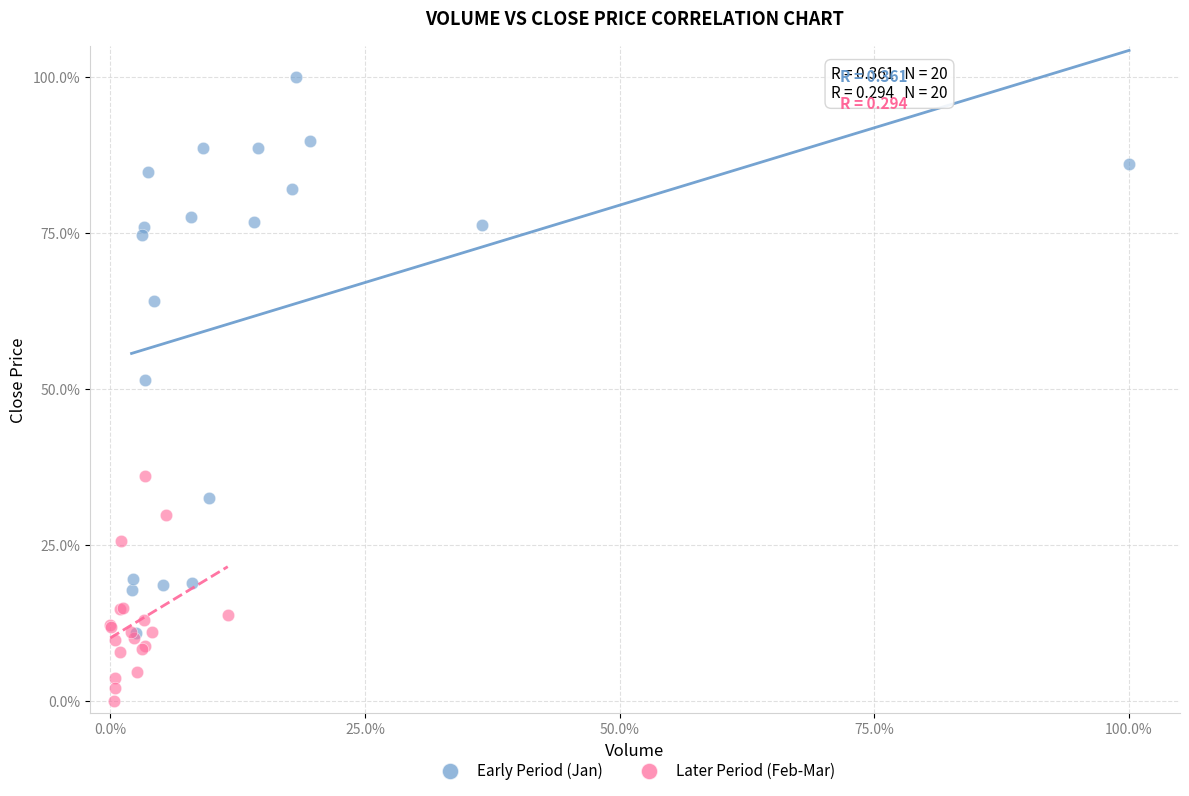

Which series contains the highest Y value?

Early Period (Jan)